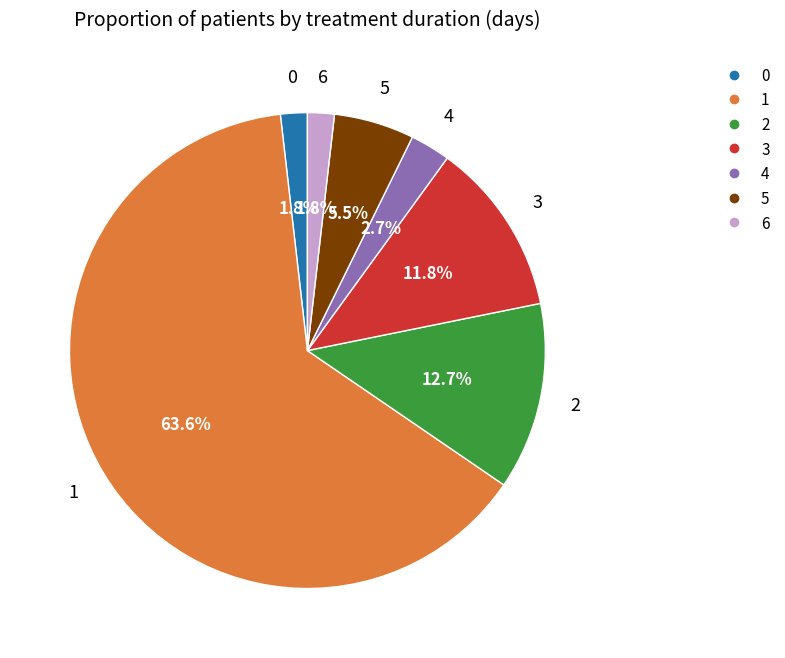

How many segments does this pie chart have?

7